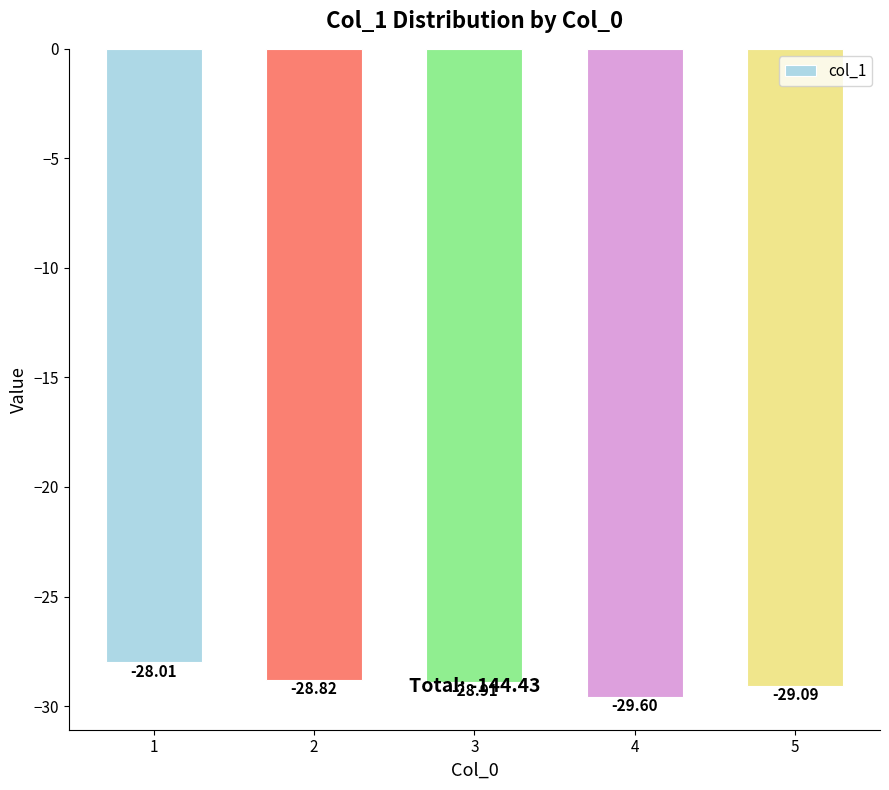

What is the maximum value shown in the chart?

-28.0